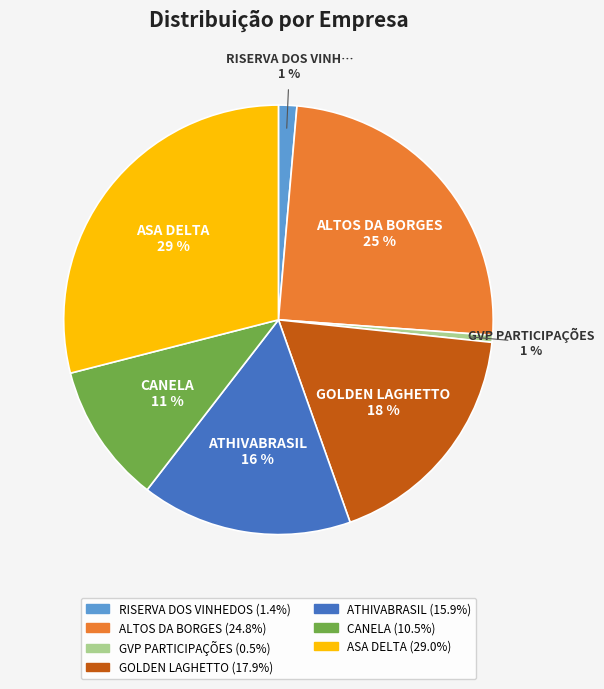

To the nearest percent, what is the difference between the largest and smallest slice percentages?

28%